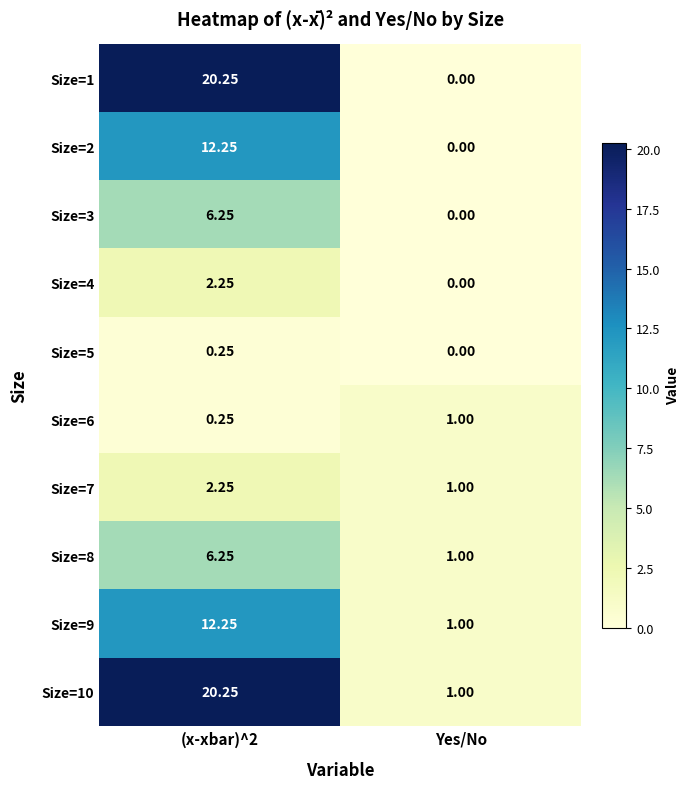

Which category has the lowest value in the Size=3 series?

Yes/No